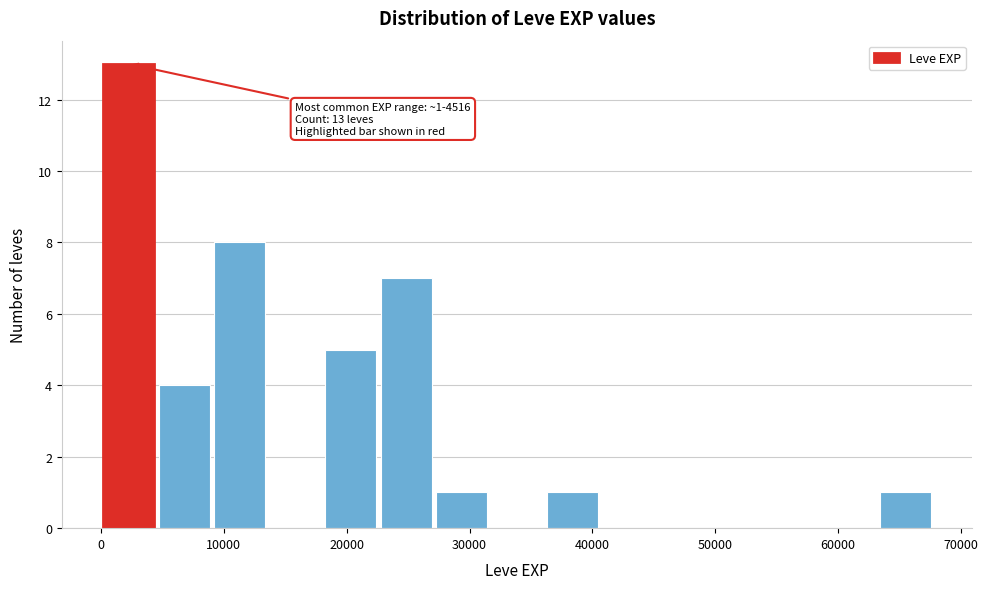

Which range on the x-axis has the tallest bar?

0 to 5000